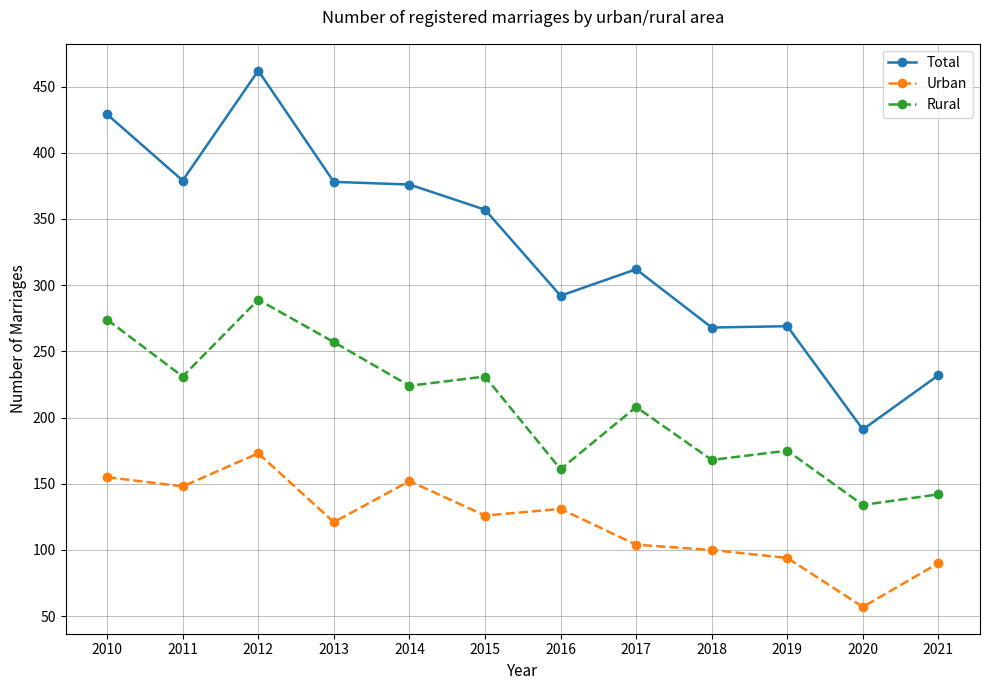

True or false: Rural and Urban intersect in this chart.

False